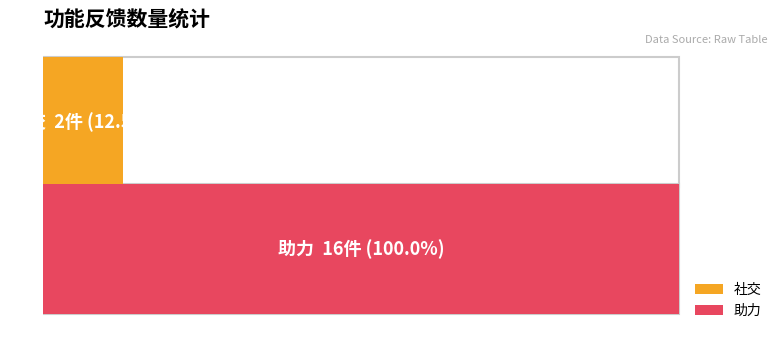

What is the greatest value displayed?

16